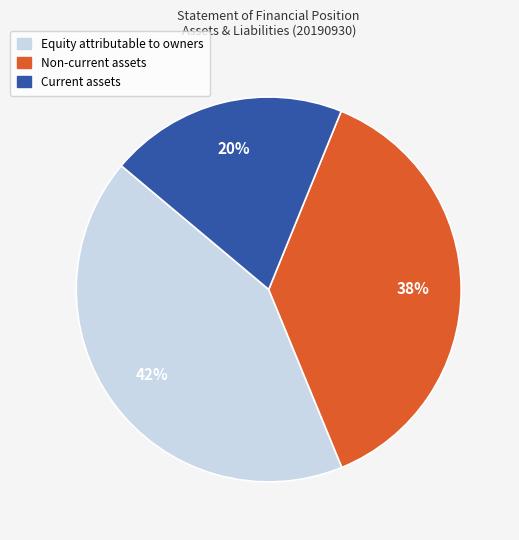

Is there any slice that represents more than half of the pie?

No